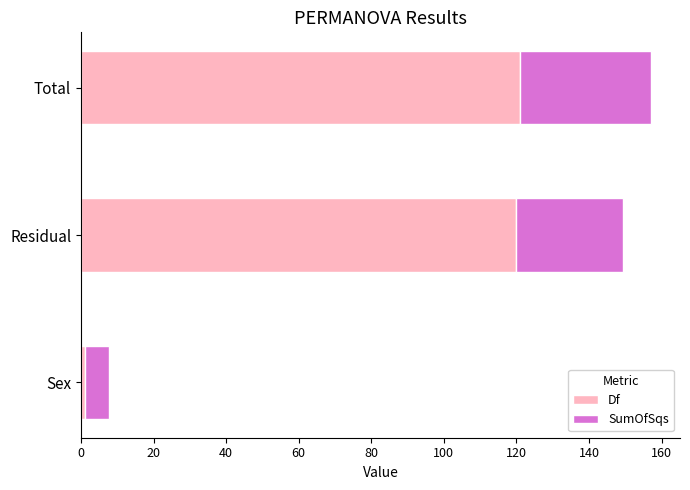

Is it true that Df equals 120.0 at Residual?

True